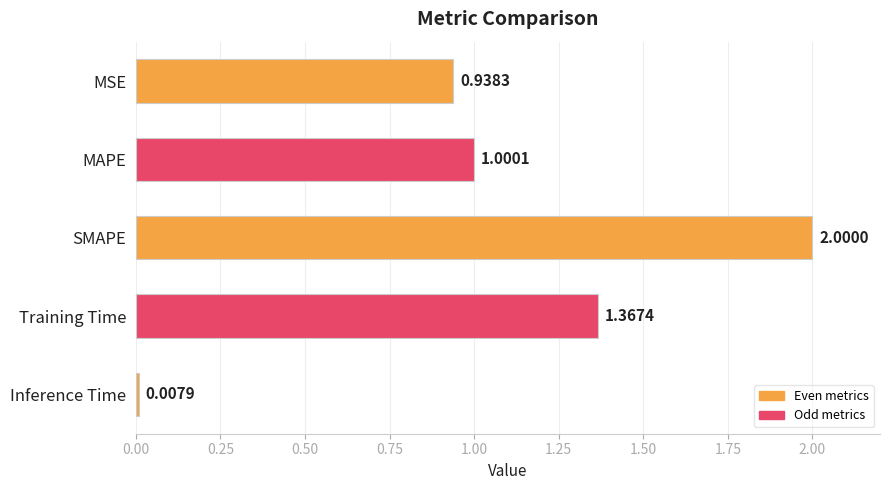

Does the chart contain stacked bars?

No